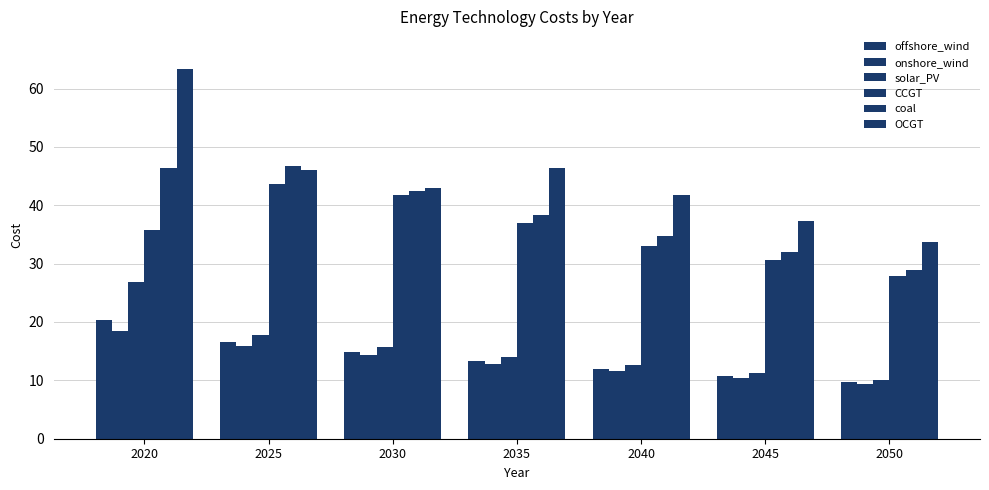

Is it true that offshore_wind equals 13.3 at 2035?

True